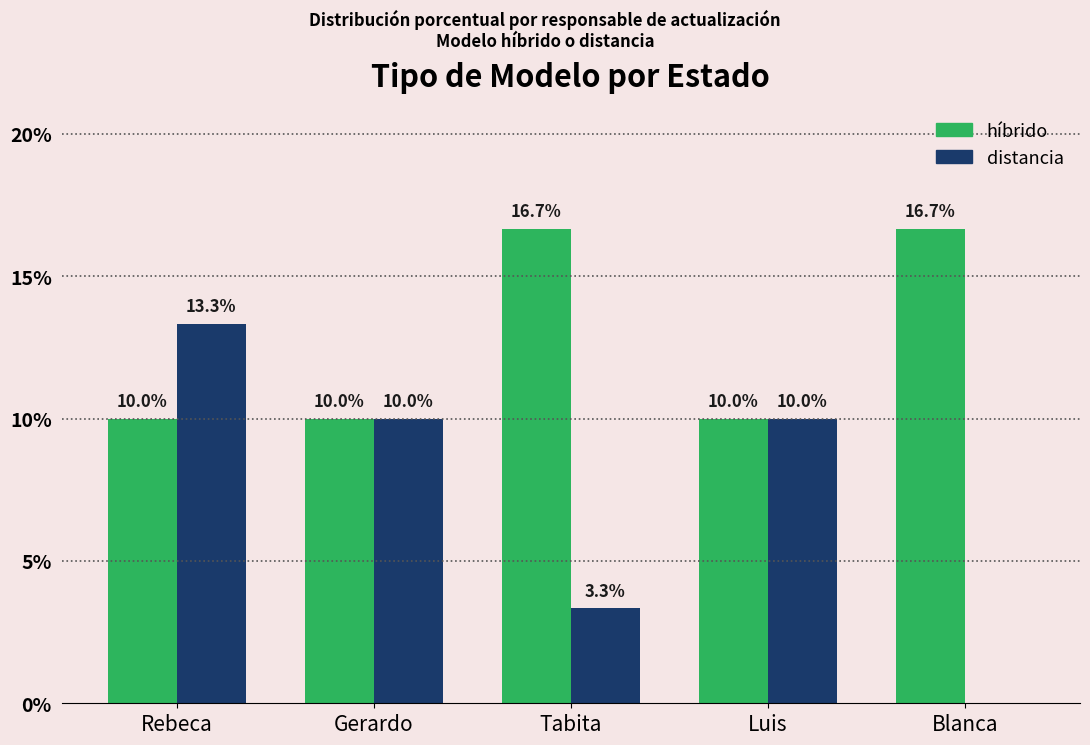

What is the total value across all series at Blanca?

16.7